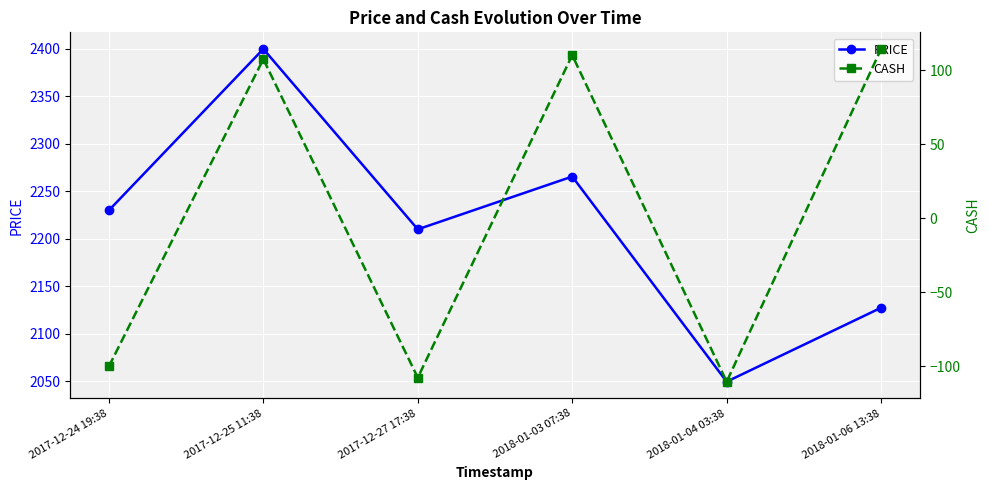

In CASH, how many points are higher than both neighbors (excluding endpoints)?

2